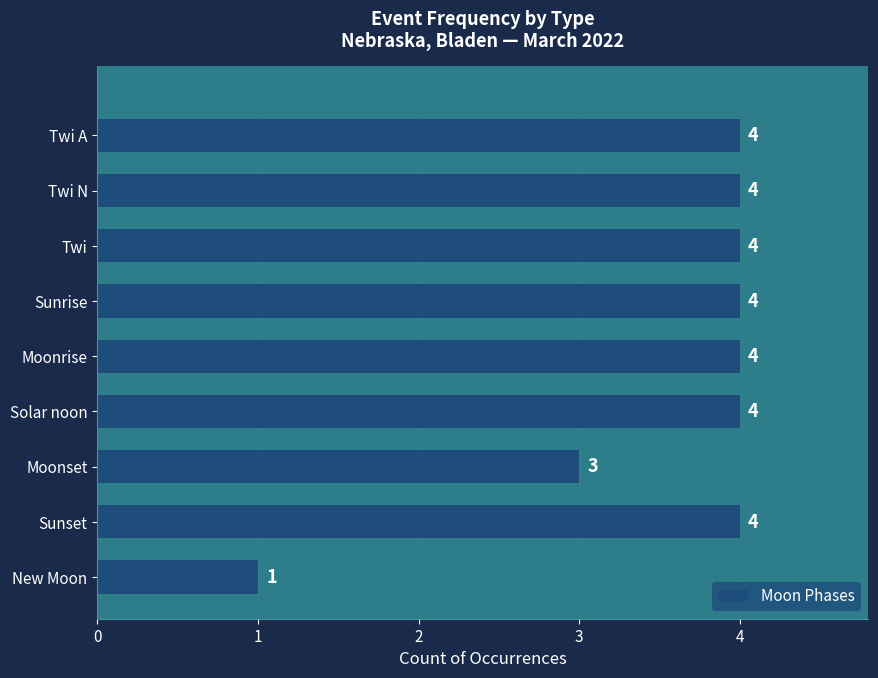

How many series are shown in this chart?

1